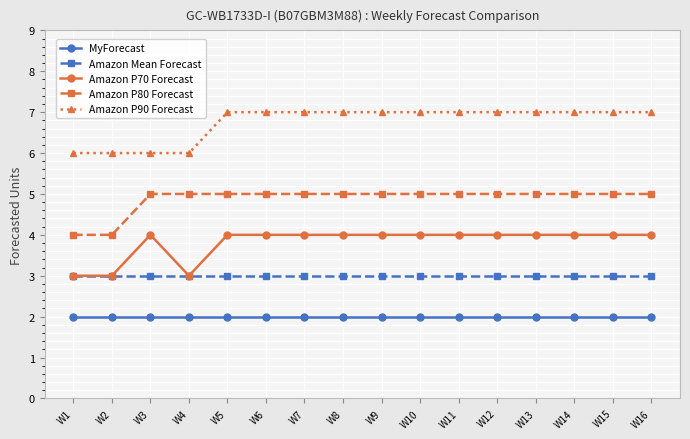

The value of Amazon P90 Forecast at W8 is 7. True or false?

True